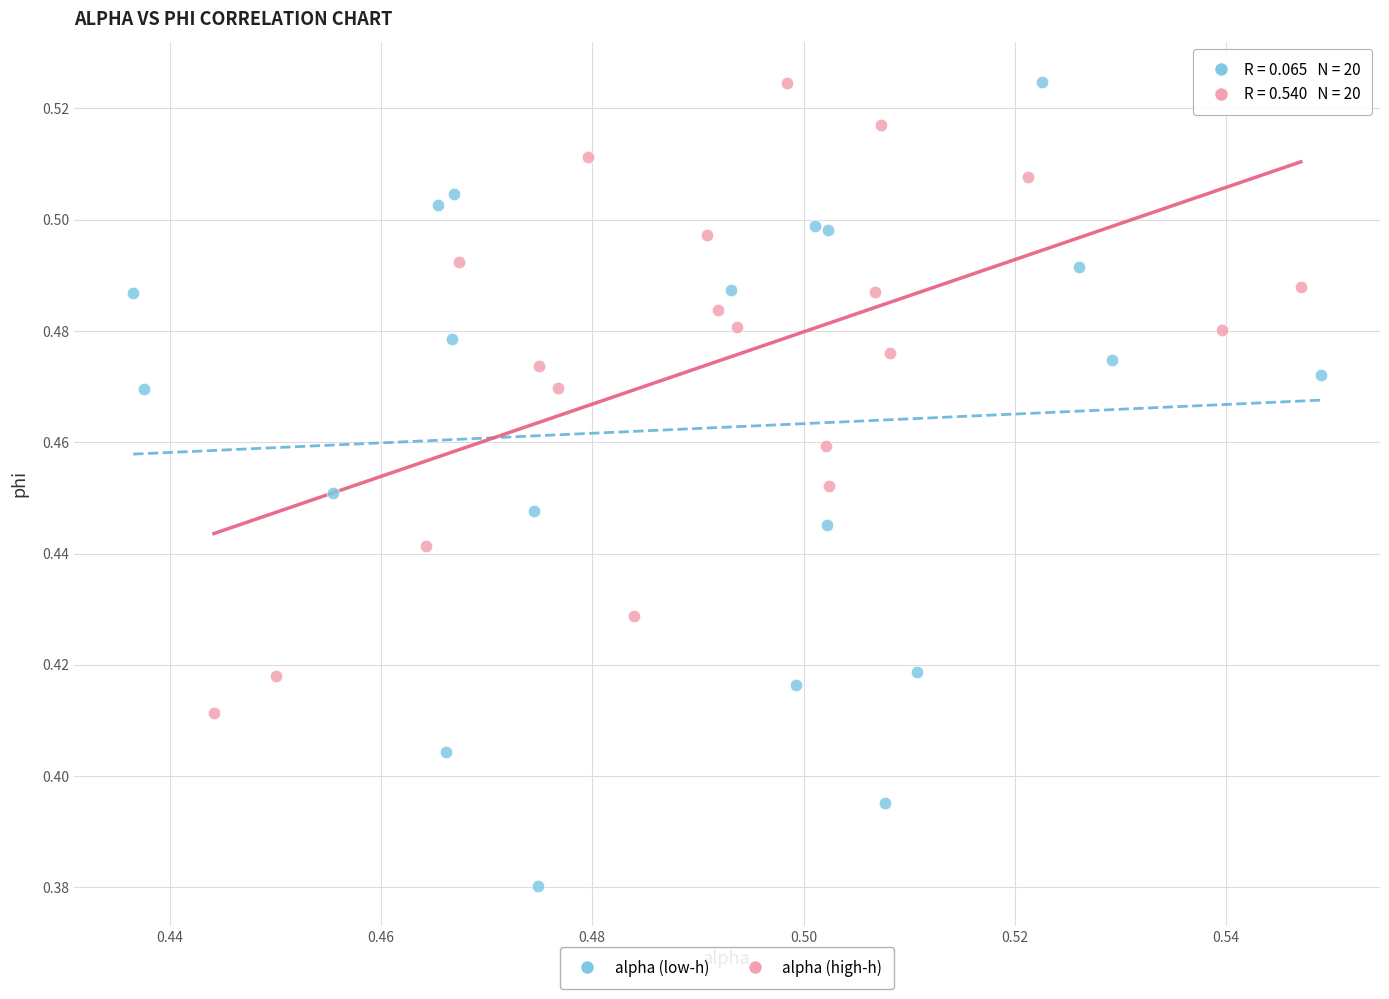

Which series reaches the minimum Y coordinate?

alpha (low-h)